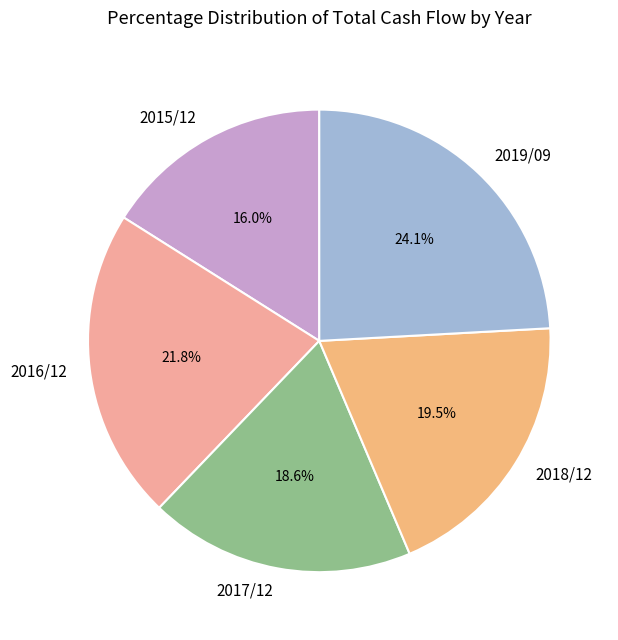

True or false: 2016/12 accounts for 22% of the total.

True